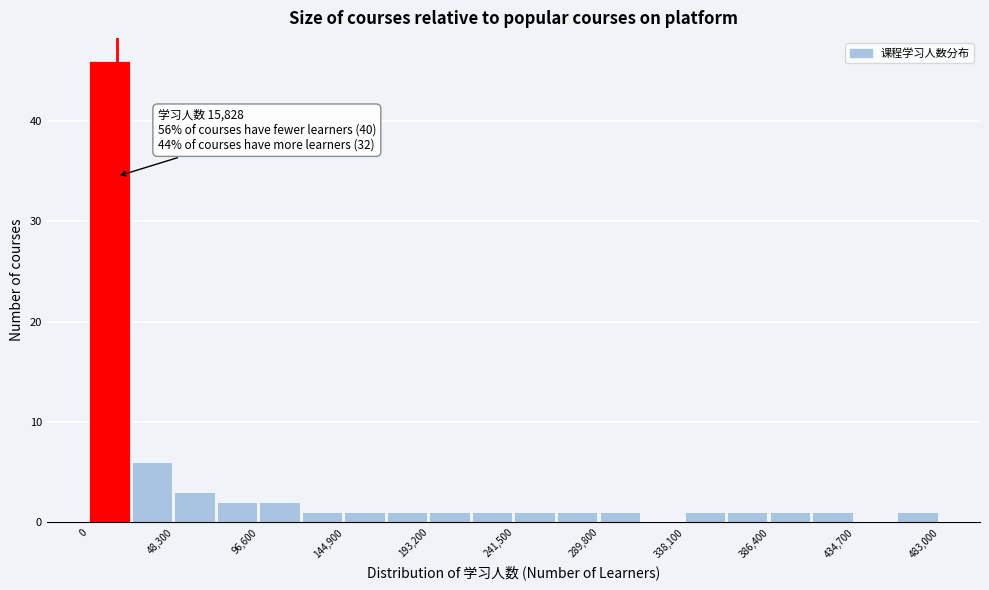

Which range on the x-axis has the tallest bar?

0 to 25000